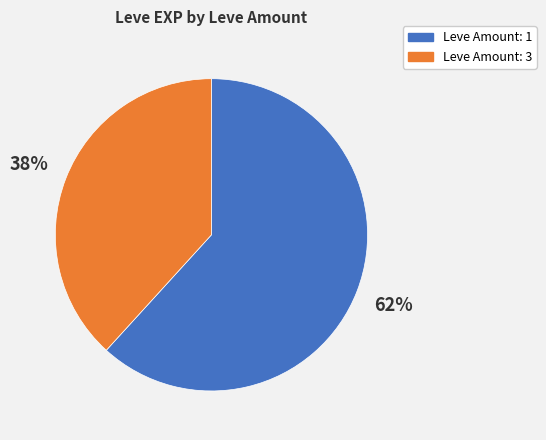

How many segments does this pie chart have?

2